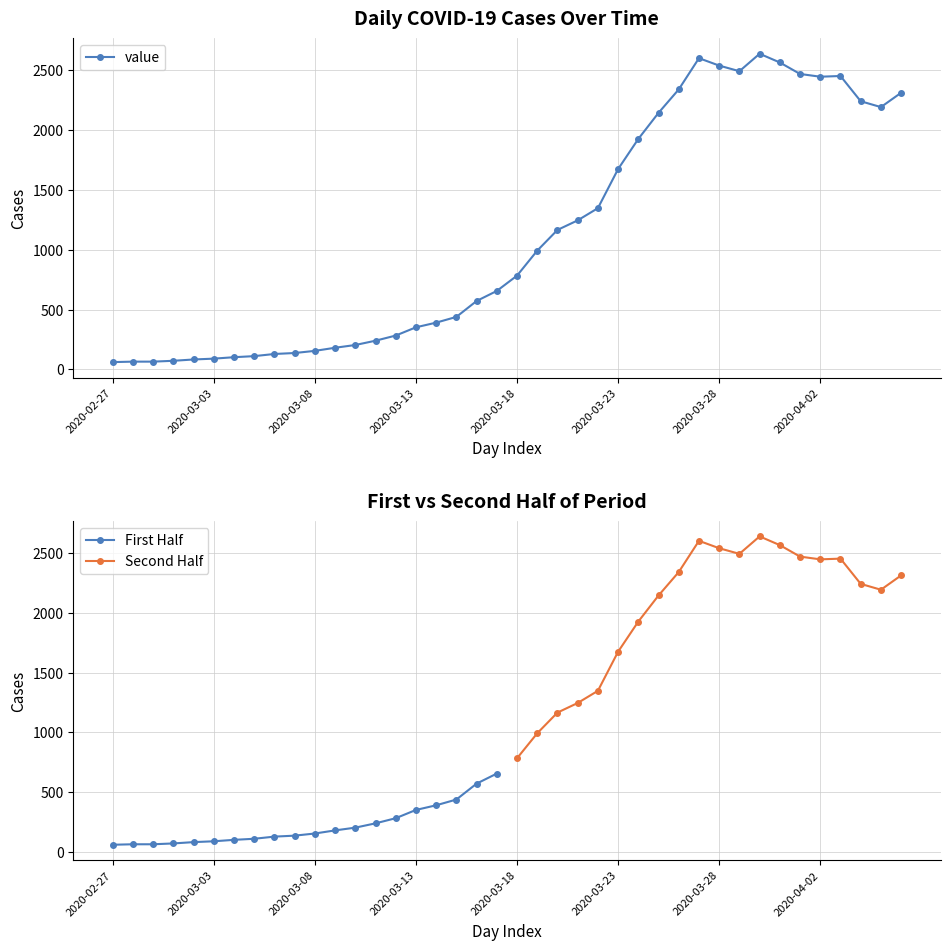

Count the number of data series in this chart.

1